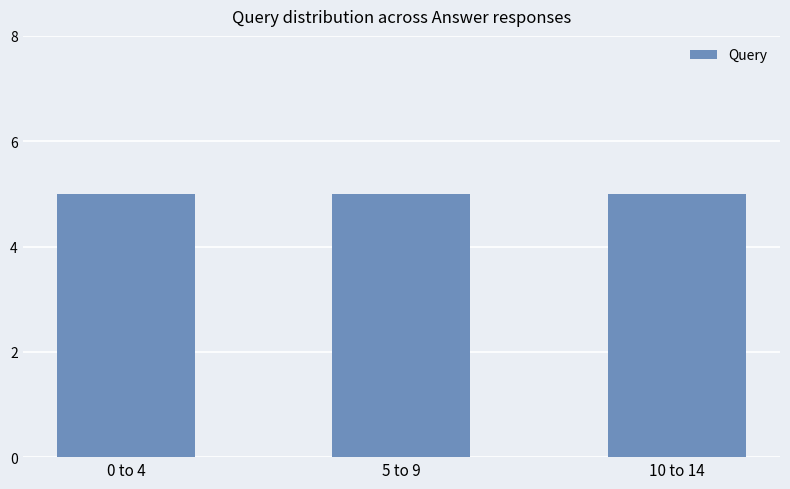

The value at 9 is 14. True or false?

False